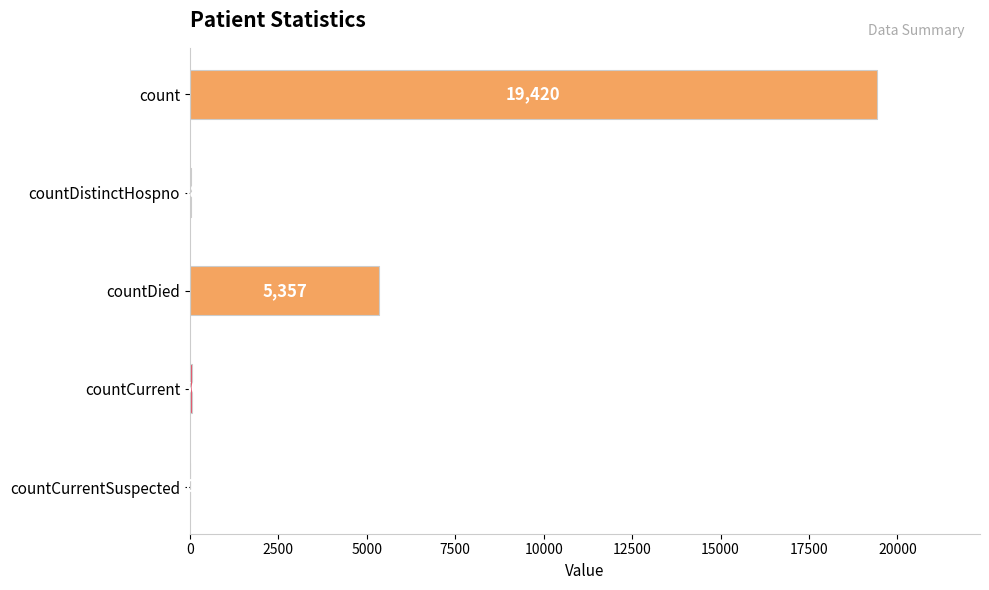

Between countCurrentSuspected and countDied, which is larger?

countDied